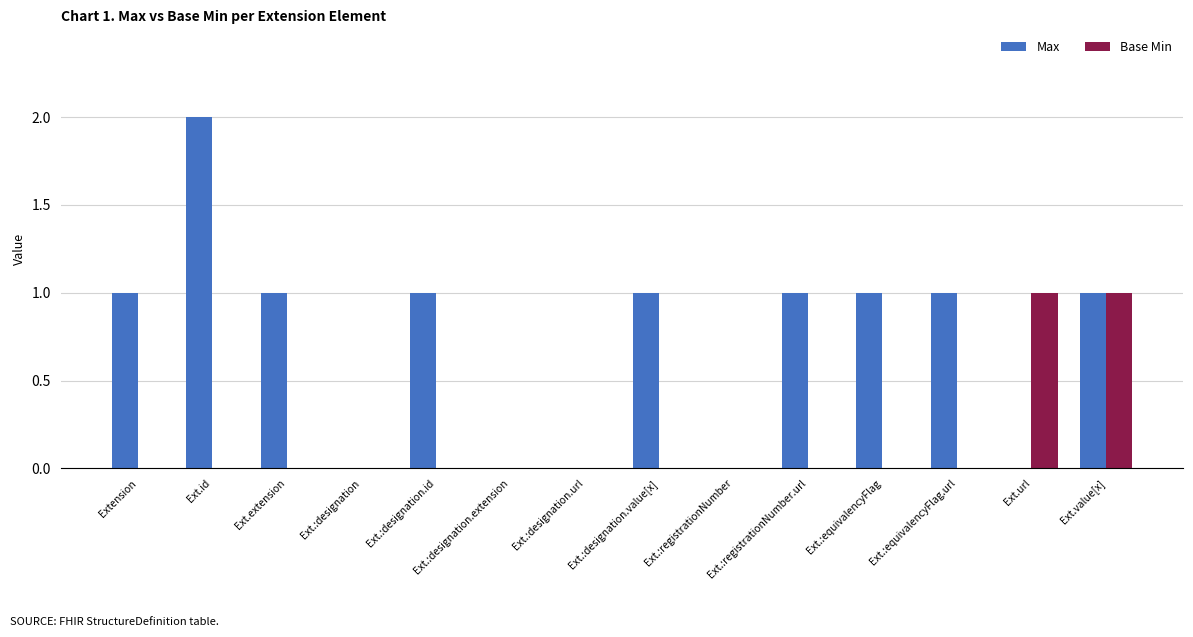

What is the approximate value of Base Min at Ext.url?

1